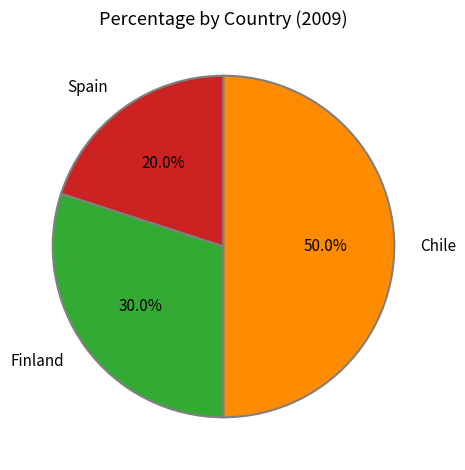

Count the number of slices in the pie.

3